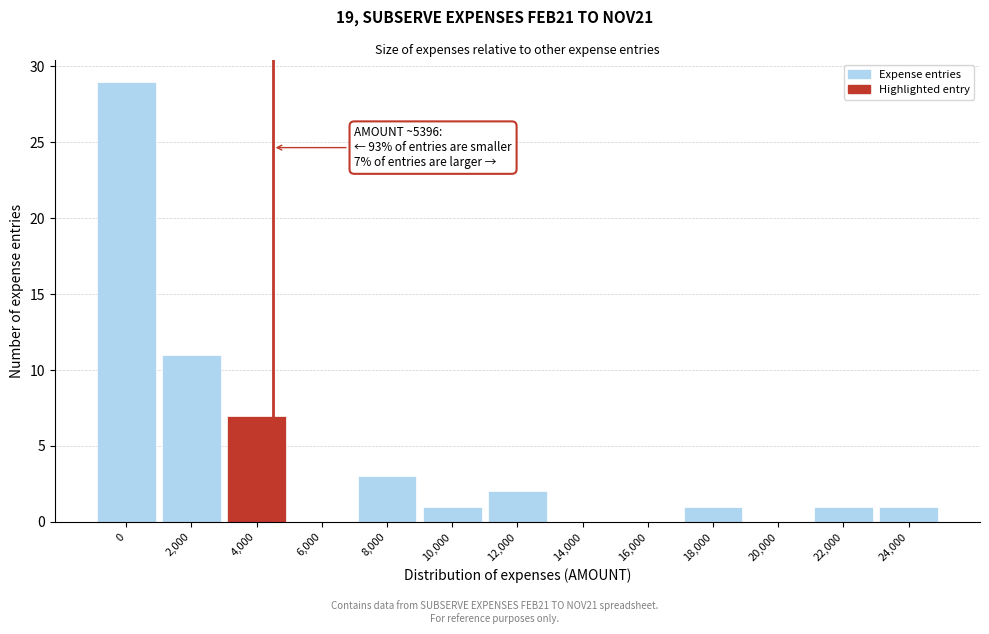

Reading left to right, what are all the values shown in this chart?

0=29	2,000=11	4,000=7	6,000=0	8,000=3	10,000=1	12,000=2	14,000=0	16,000=0	18,000=1	20,000=0	22,000=1	24,000=1